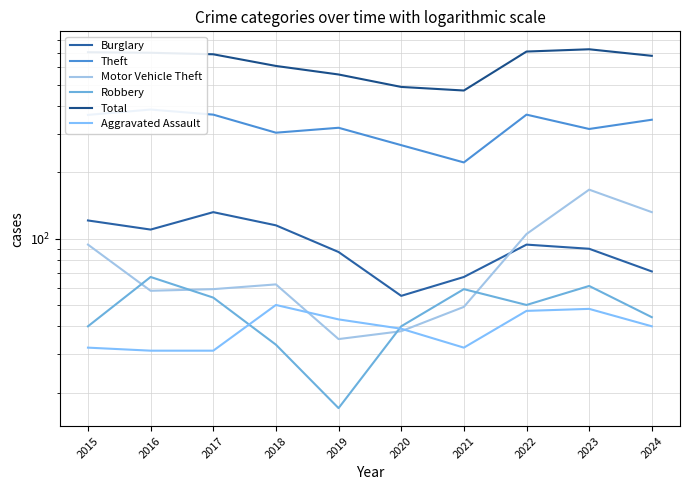

Between 2016 and 2024, which is larger?

2016